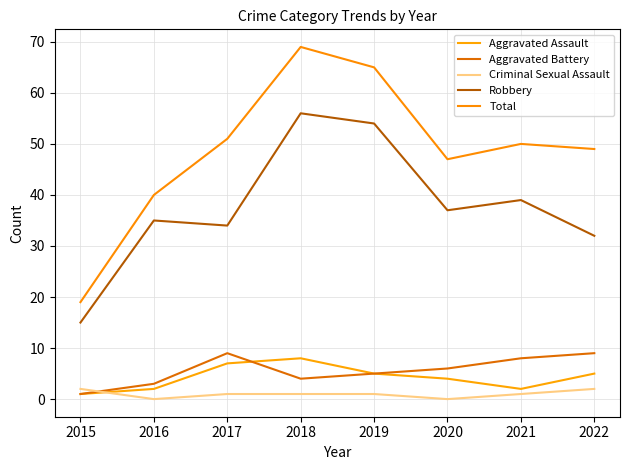

What is the difference between the highest and lowest values at 2020?

47